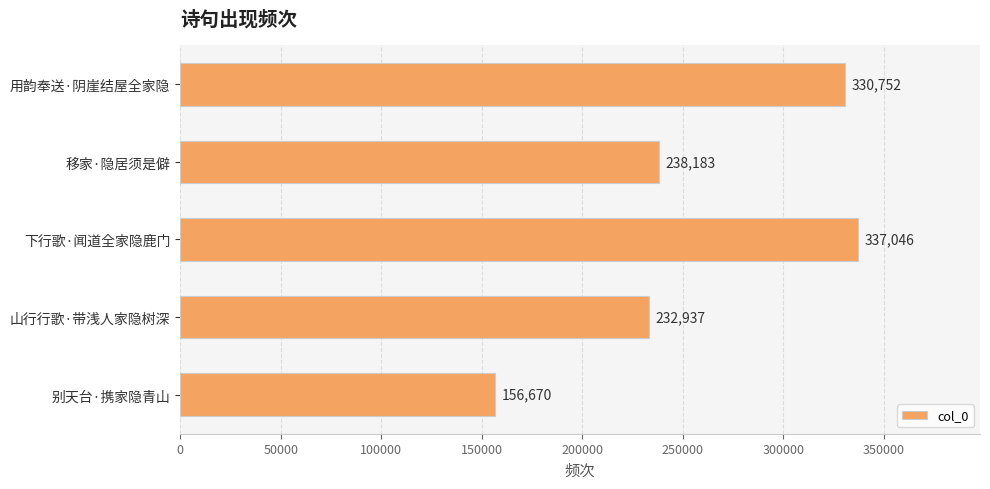

True or false: the data shows 107265 at 山行行歌·带浅人家隐树深.

False